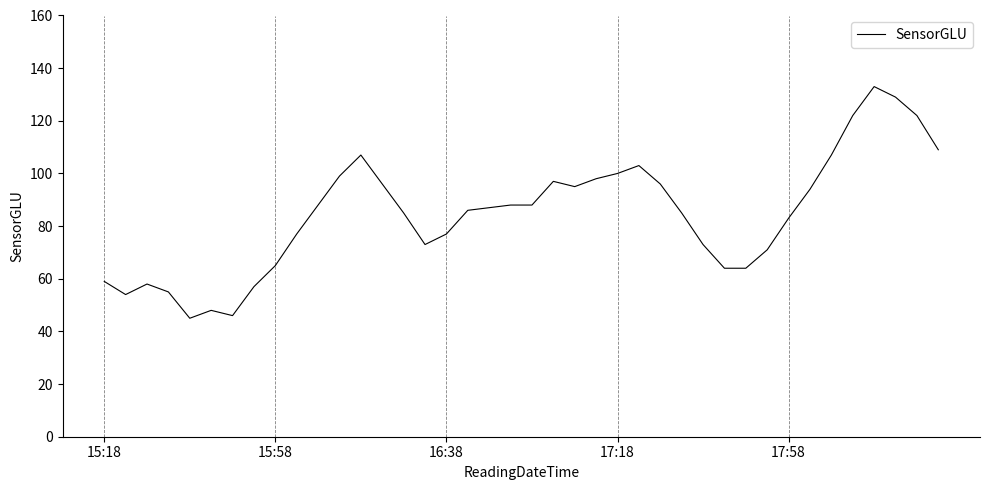

Does the chart display data point markers on the line(s)?

No